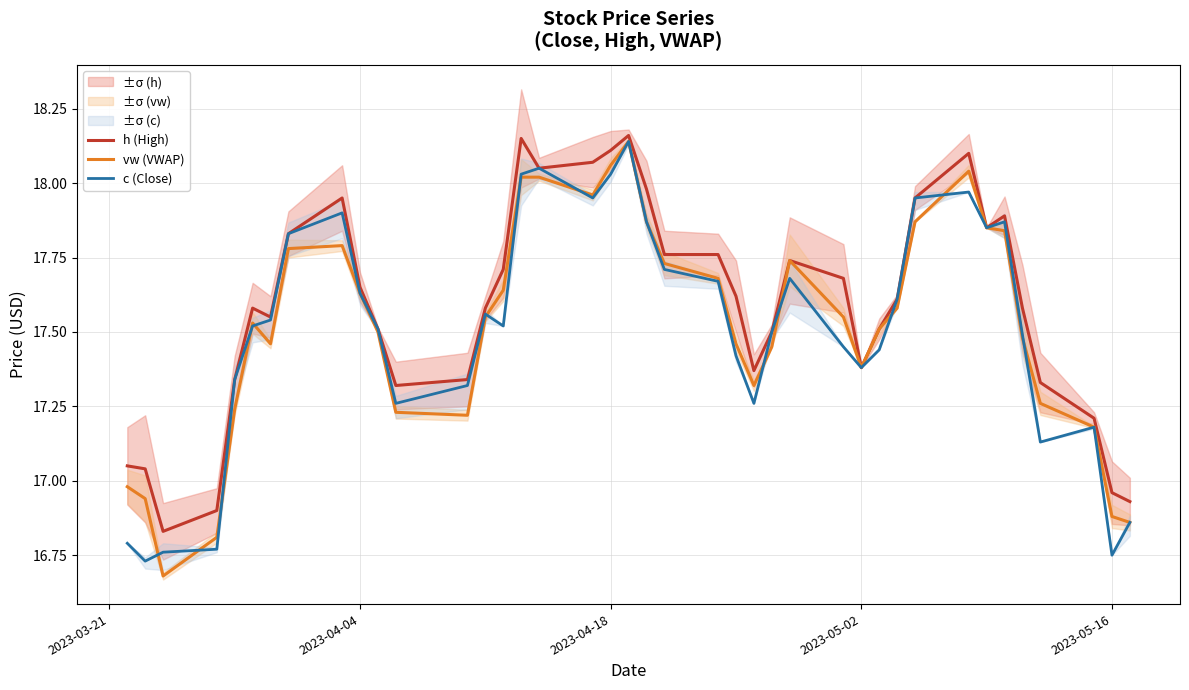

Is this an area chart (filled region under the line)?

No